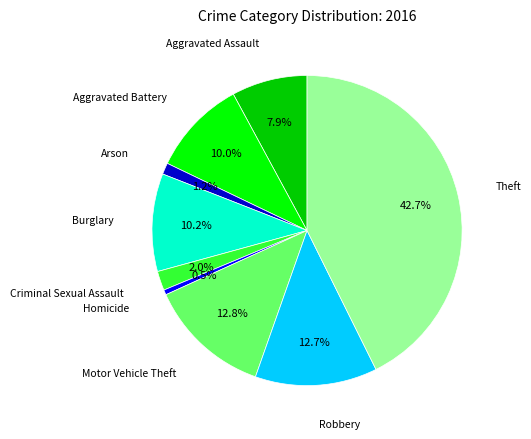

Is there a majority slice in this chart?

No